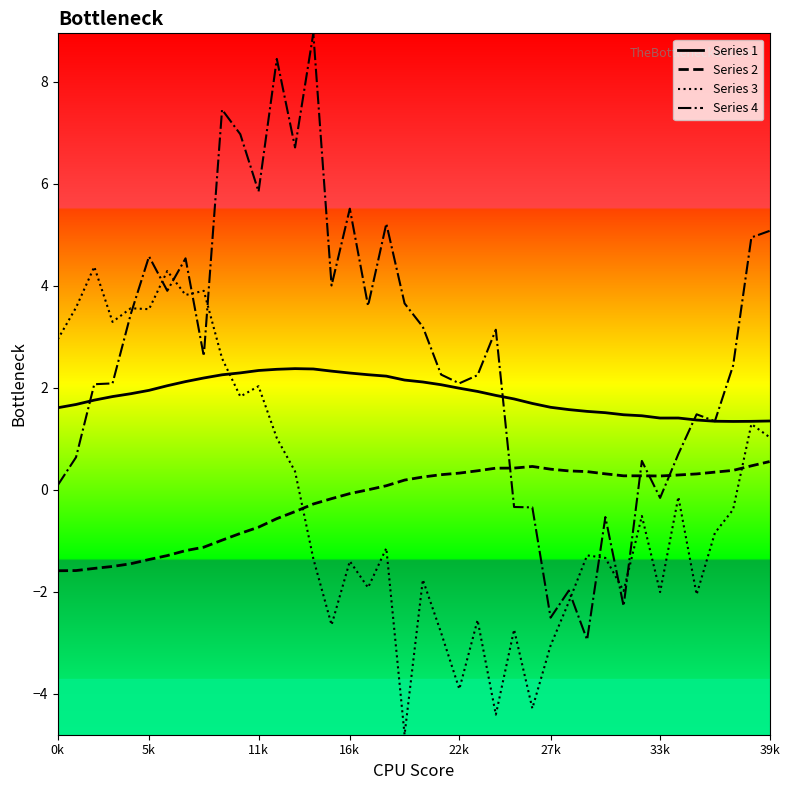

Which series has the largest range (max minus min)?

Series 4